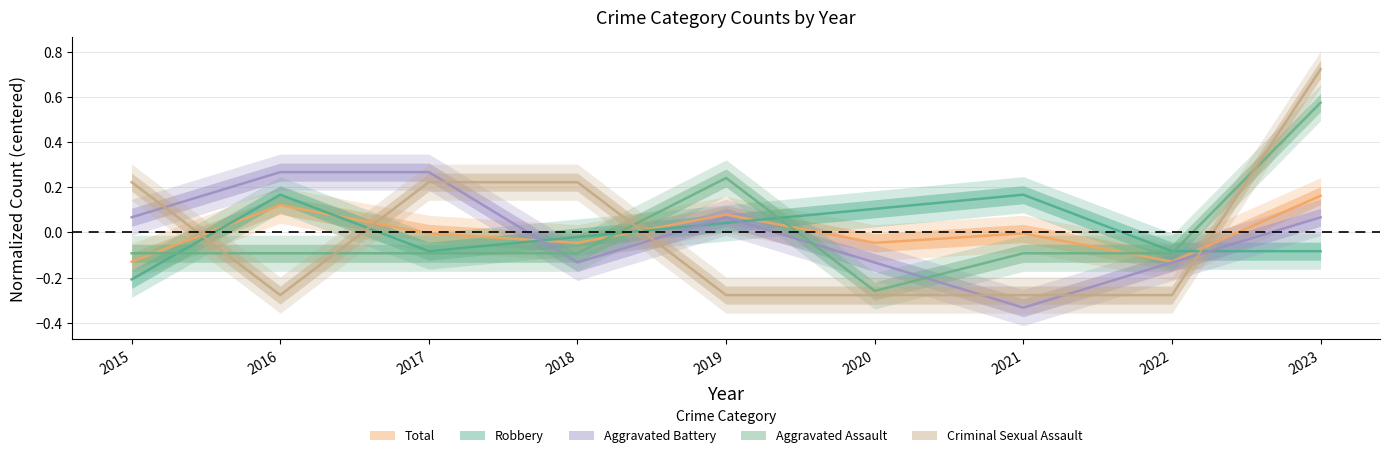

Reading right to left, list all the values displayed in this chart.

Aggravated Assault: 0.6	-0.1	-0.1	-0.3	0.2	-0.1	-0.1	-0.1	-0.1
Aggravated Battery: 0.1	-0.1	-0.3	-0.1	0.1	-0.1	0.3	0.3	0.1
Criminal Sexual Assault: 0.7	-0.3	-0.3	-0.3	-0.3	0.2	0.2	-0.3	0.2
Robbery: -0.1	-0.1	0.2	0.1	0.0	-0.0	-0.1	0.2	-0.2
Total: 0.2	-0.1	-0.0	-0.0	0.1	-0.0	-0.0	0.1	-0.1